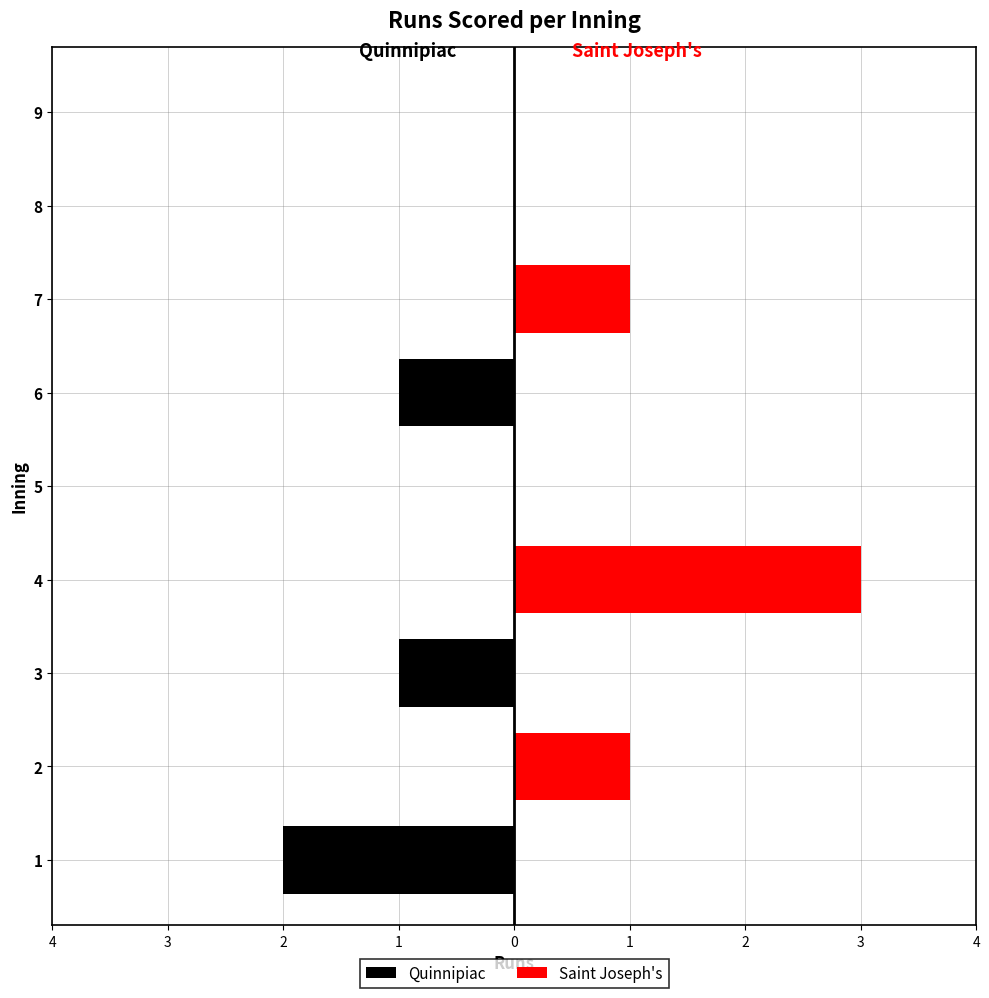

At which category does the chart reach its minimum across all series?

1